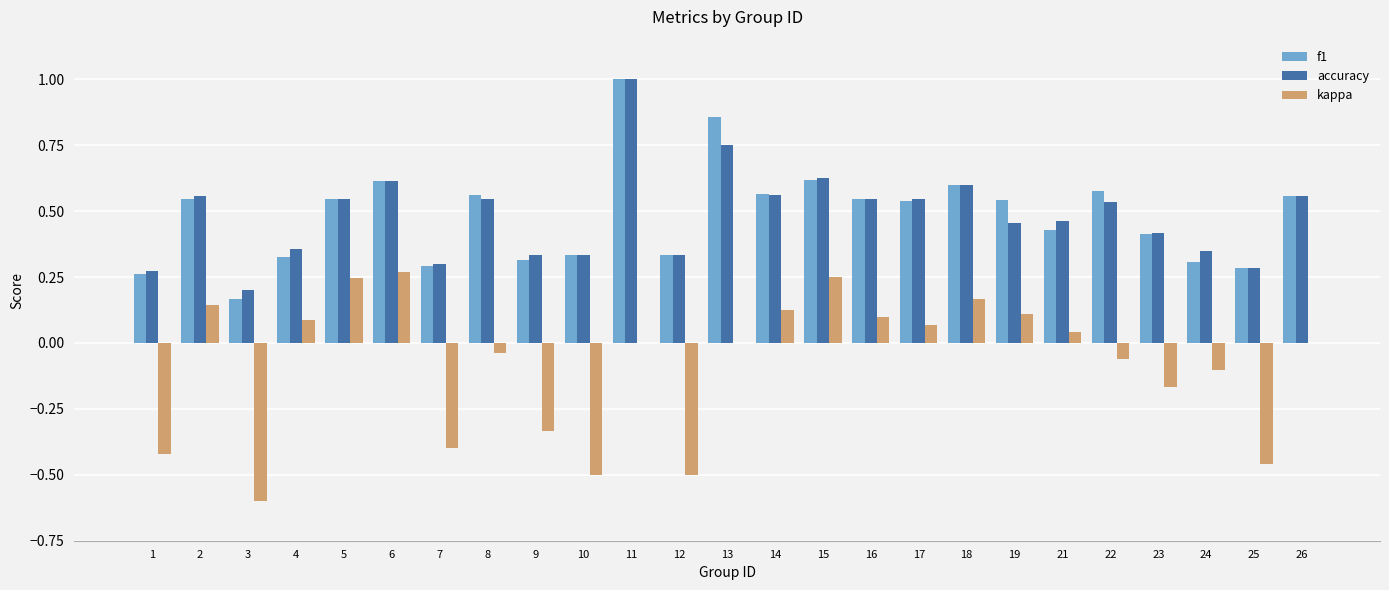

How many groups of bars are there?

25